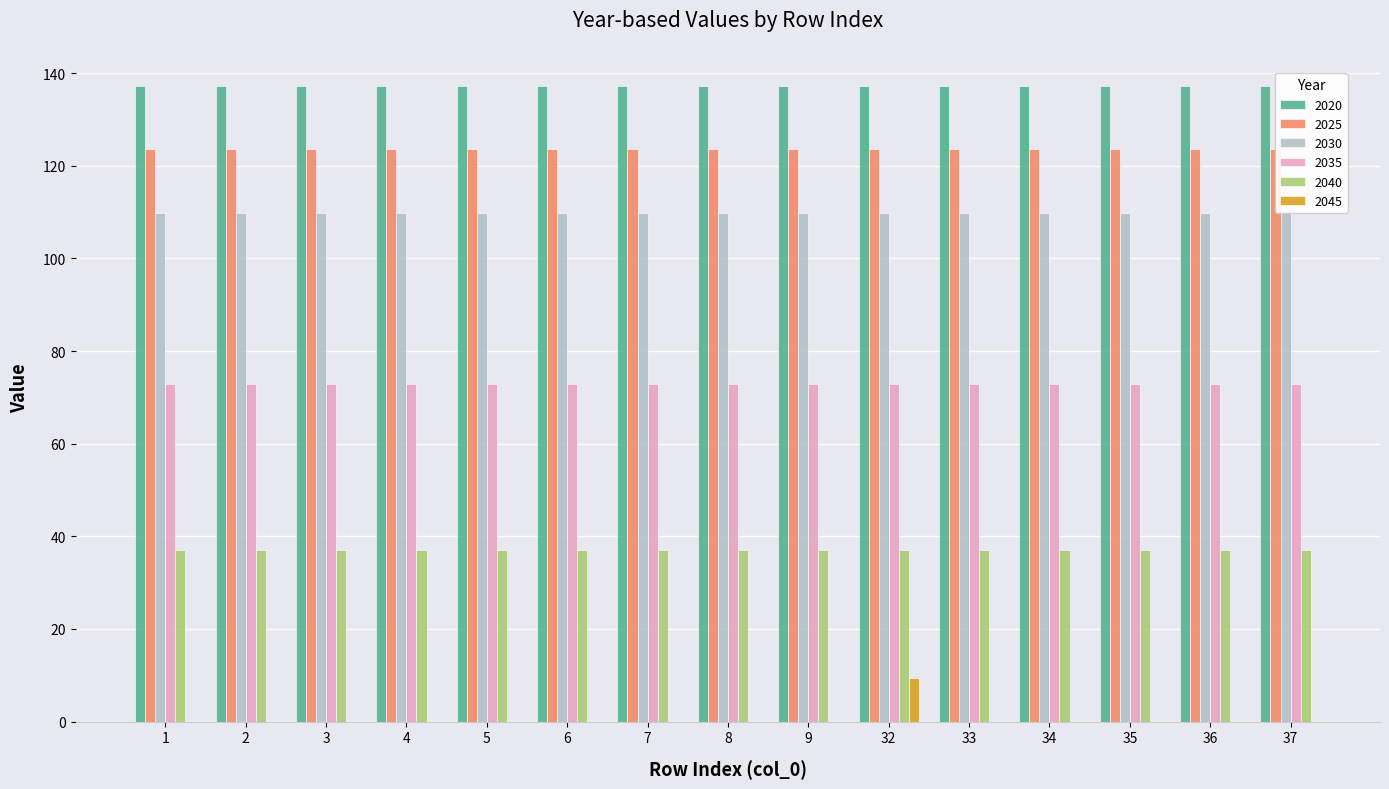

What is the value of the 2025 bar at the 14th from the left?

123.6